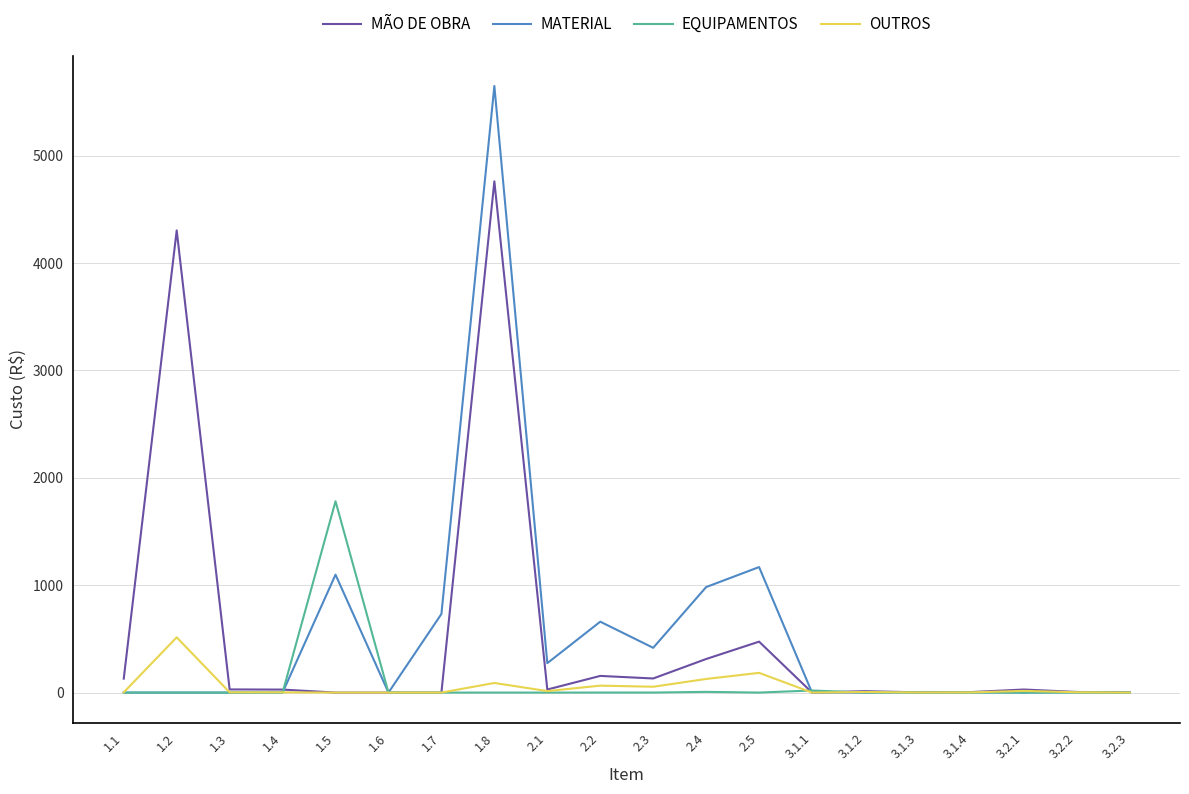

What is the greatest value displayed?

5647.9